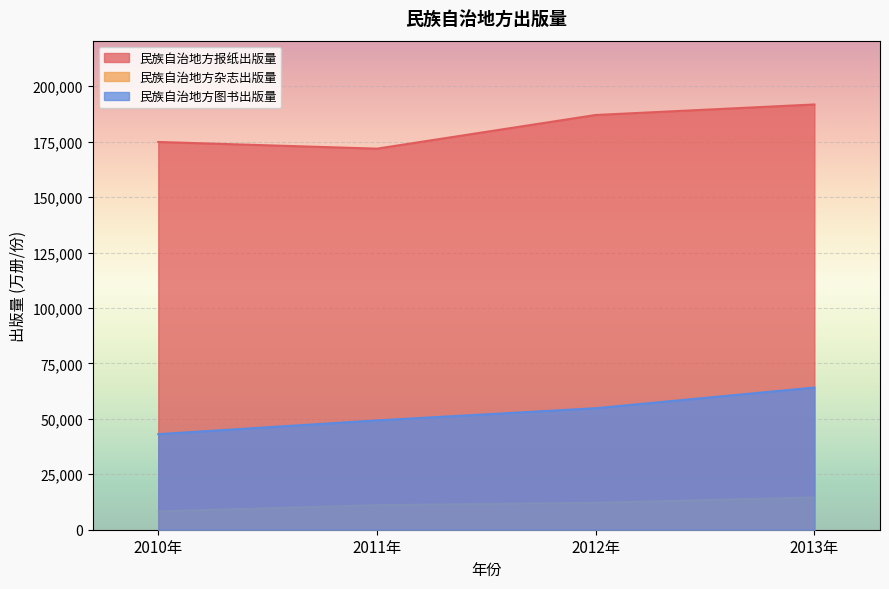

At how many categories does at least one series exceed 167469?

4